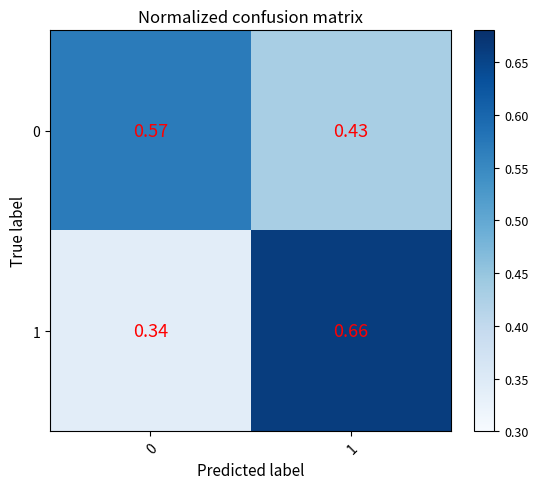

Is the value of 0 at 1 greater than the value of 1 at 1?

No